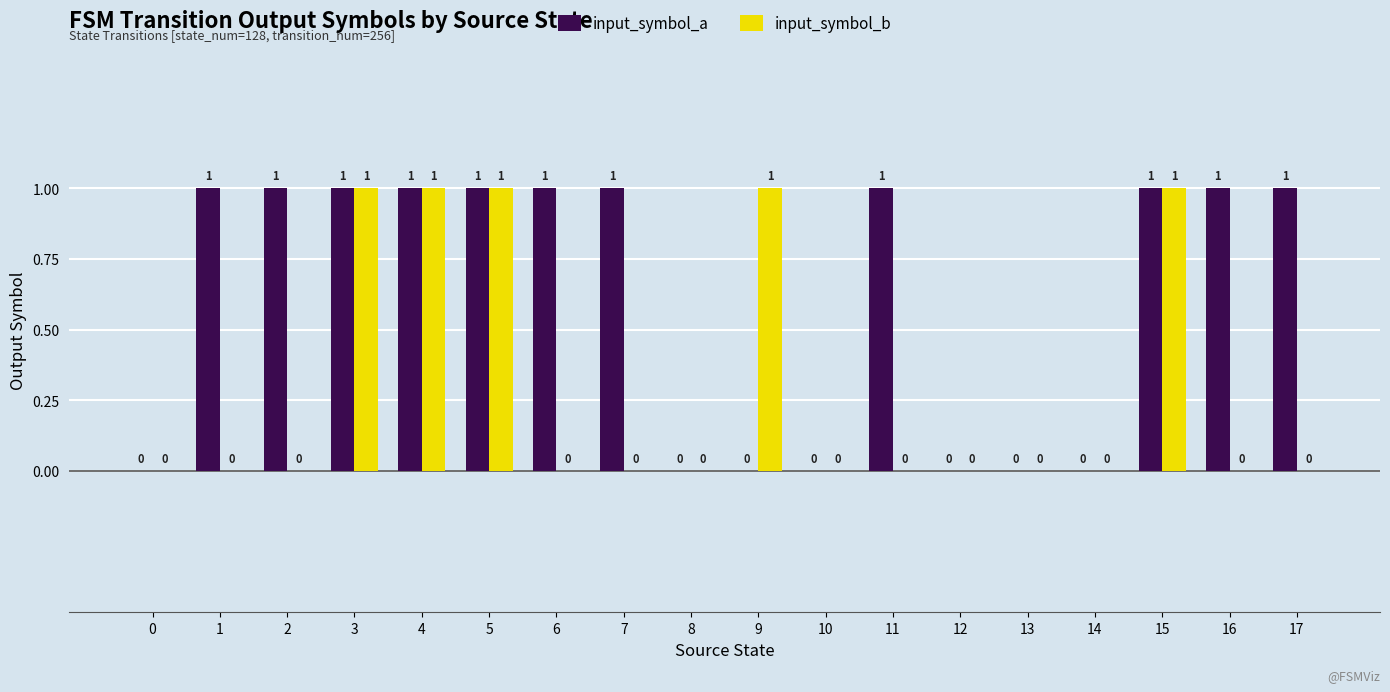

Is it true that input_symbol_a equals 0 at 13?

True